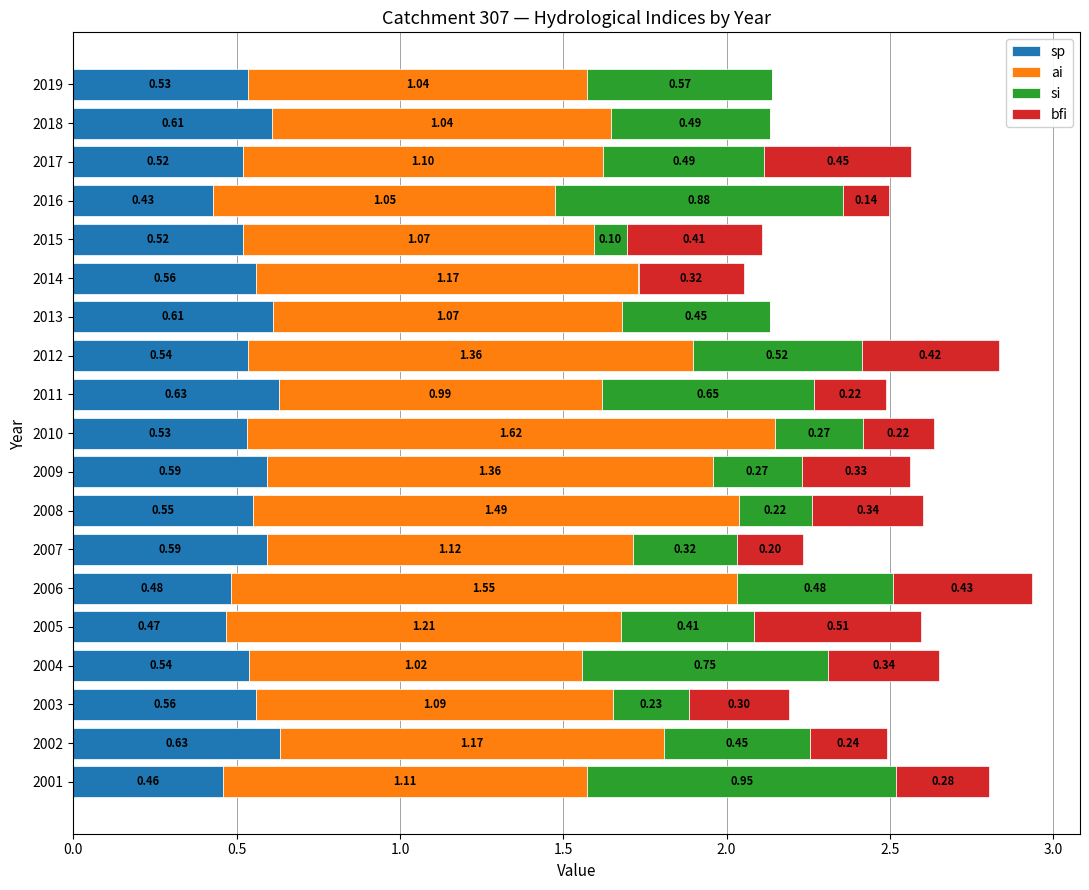

At which category is the sum across all series the highest?

2006